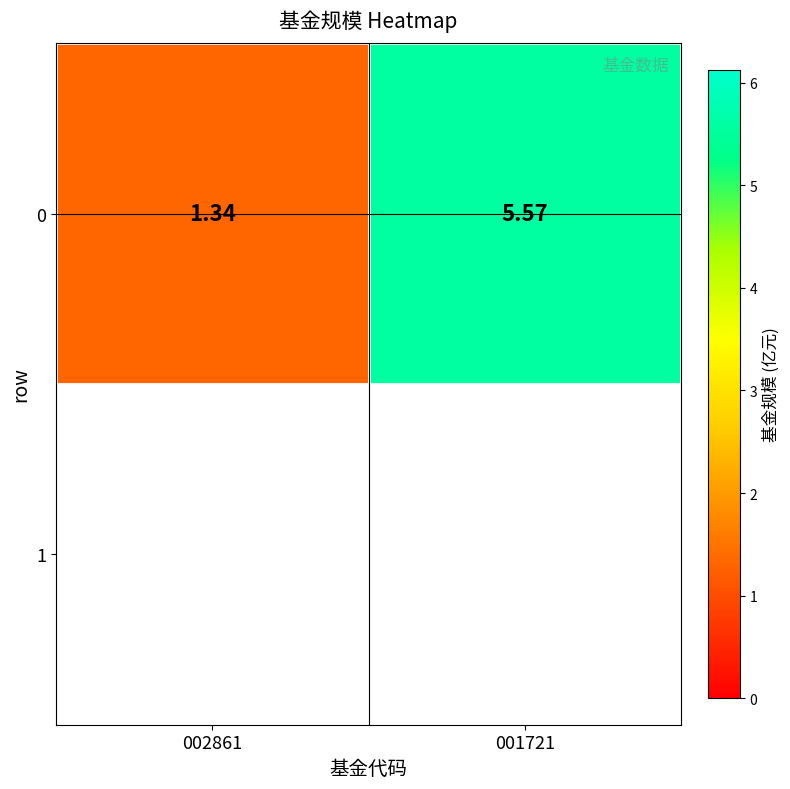

True or false: the data shows 0.4 at 002861.

False